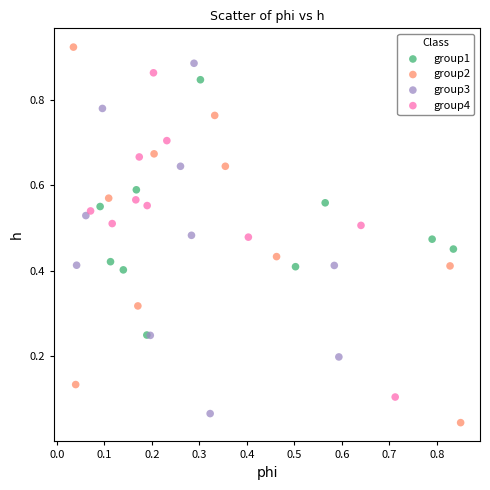

Which series has the largest Y range (max minus min)?

group2